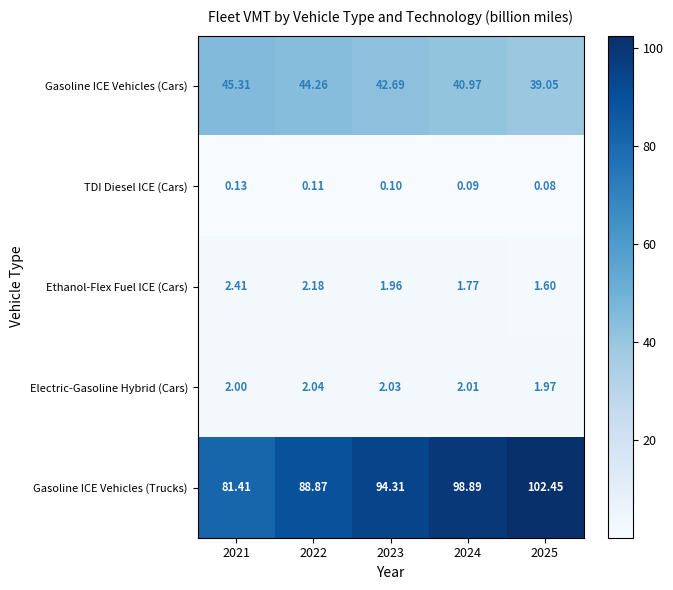

Which series has the largest range (max minus min)?

Gasoline ICE Vehicles (Trucks)